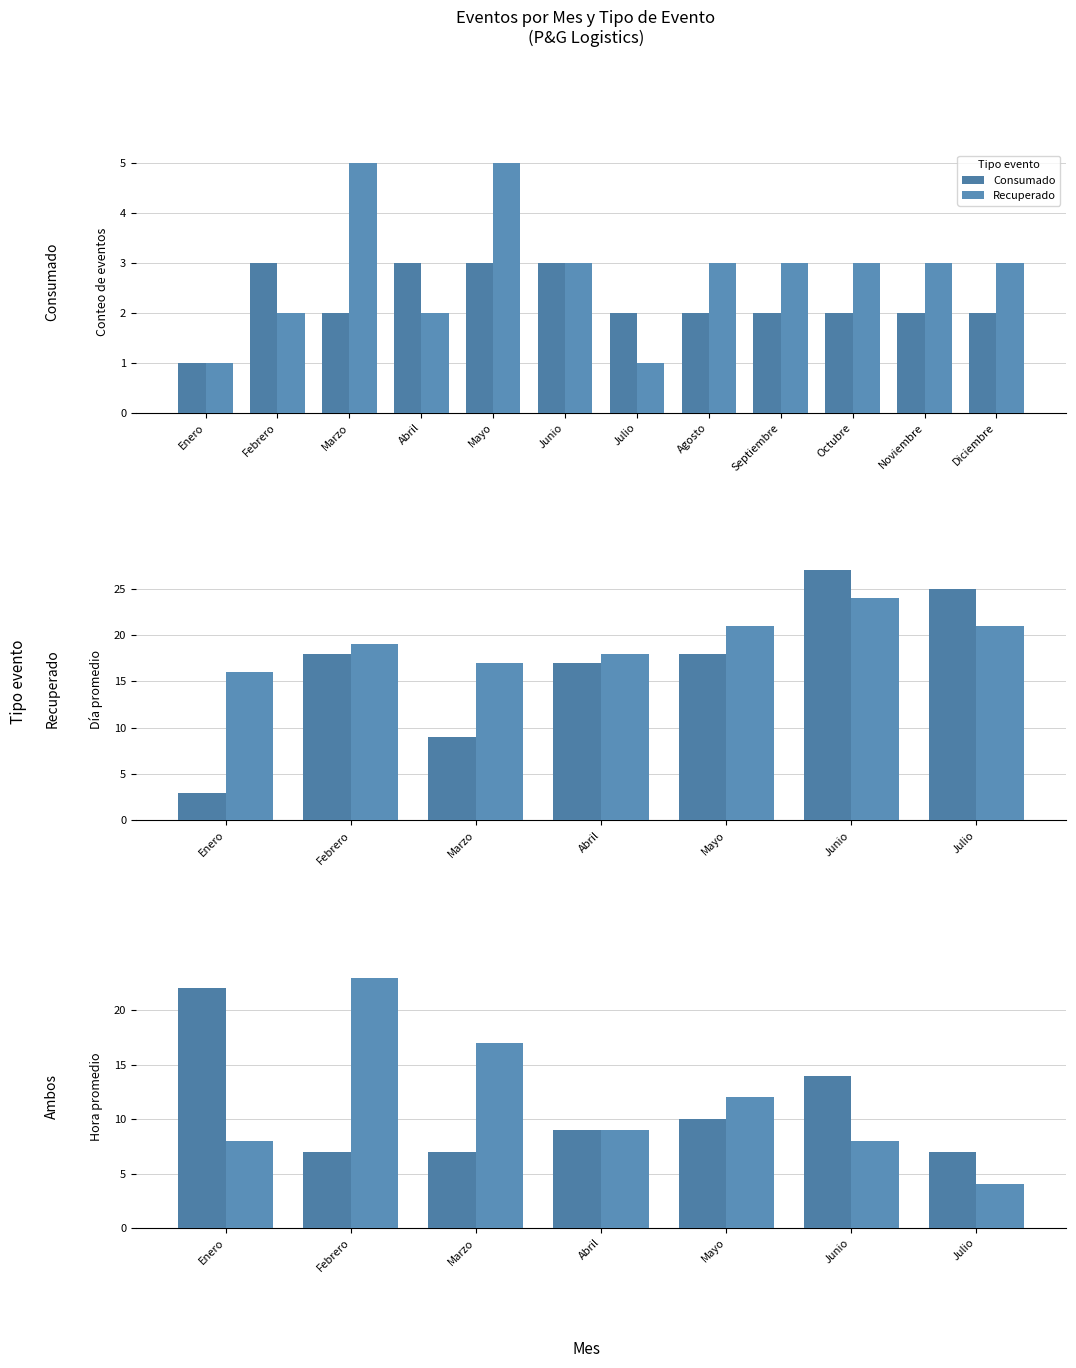

Rank the series by their average value, from lowest to highest.

Consumado, Recuperado